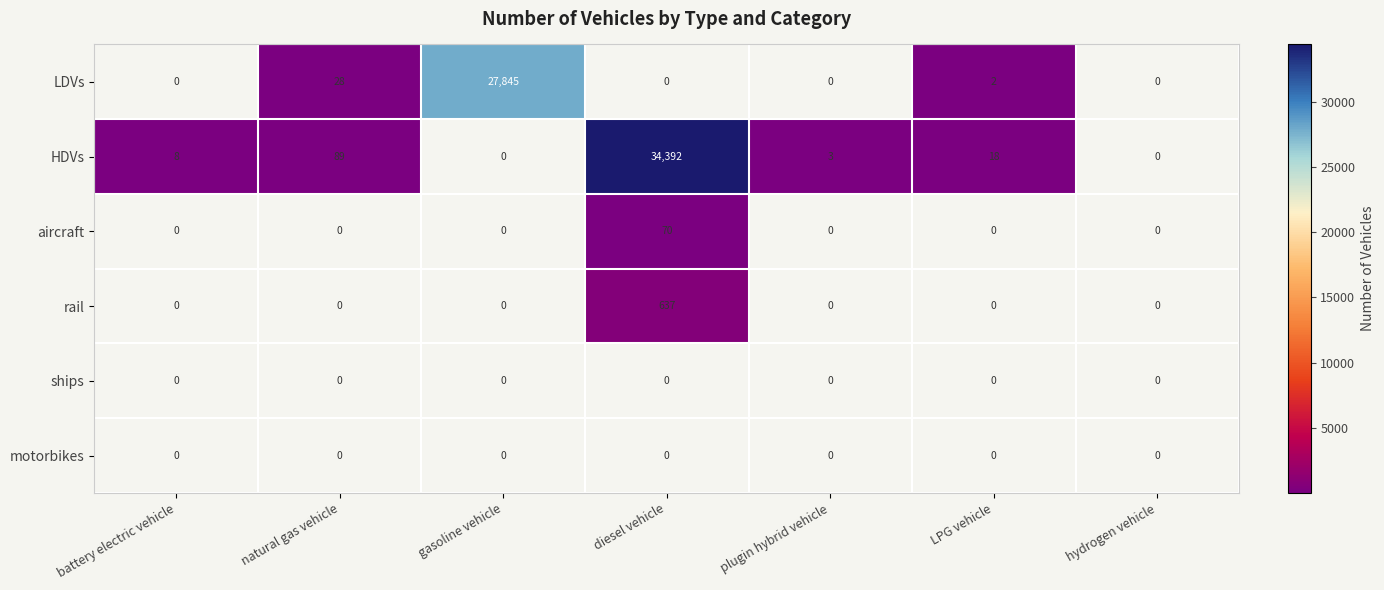

True or false: HDVs has a value of 89 at natural gas vehicle.

True